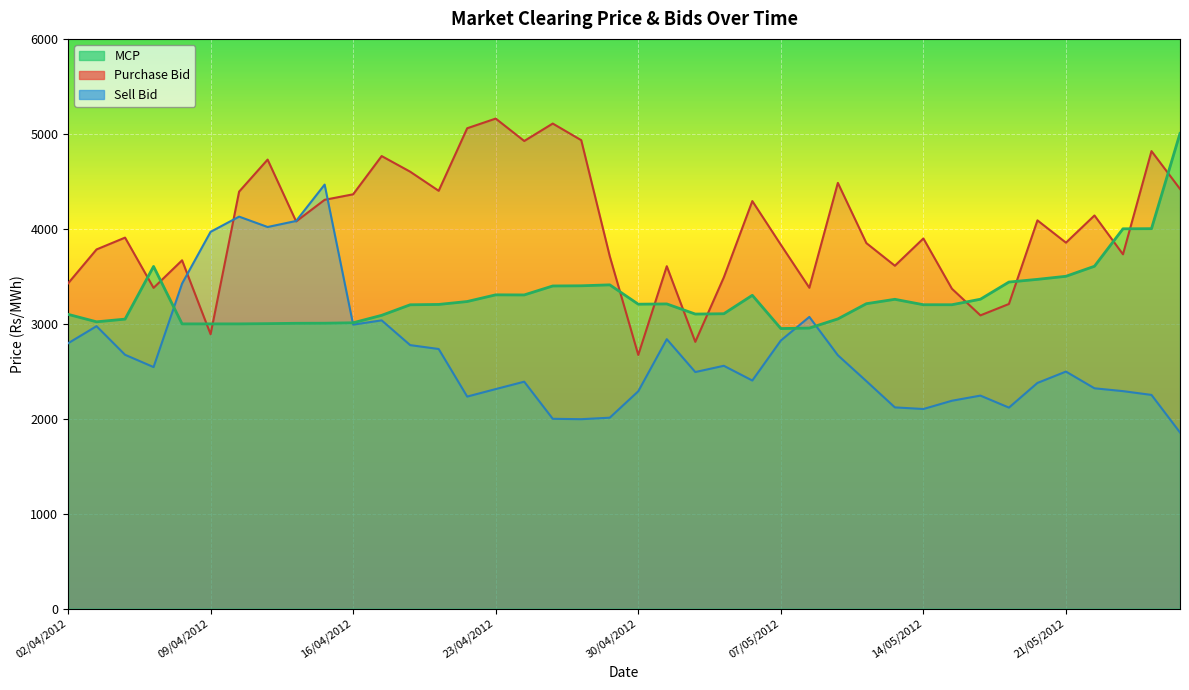

The Sell Bid series shows 3968.5 at 09/04/2012. True or false?

True